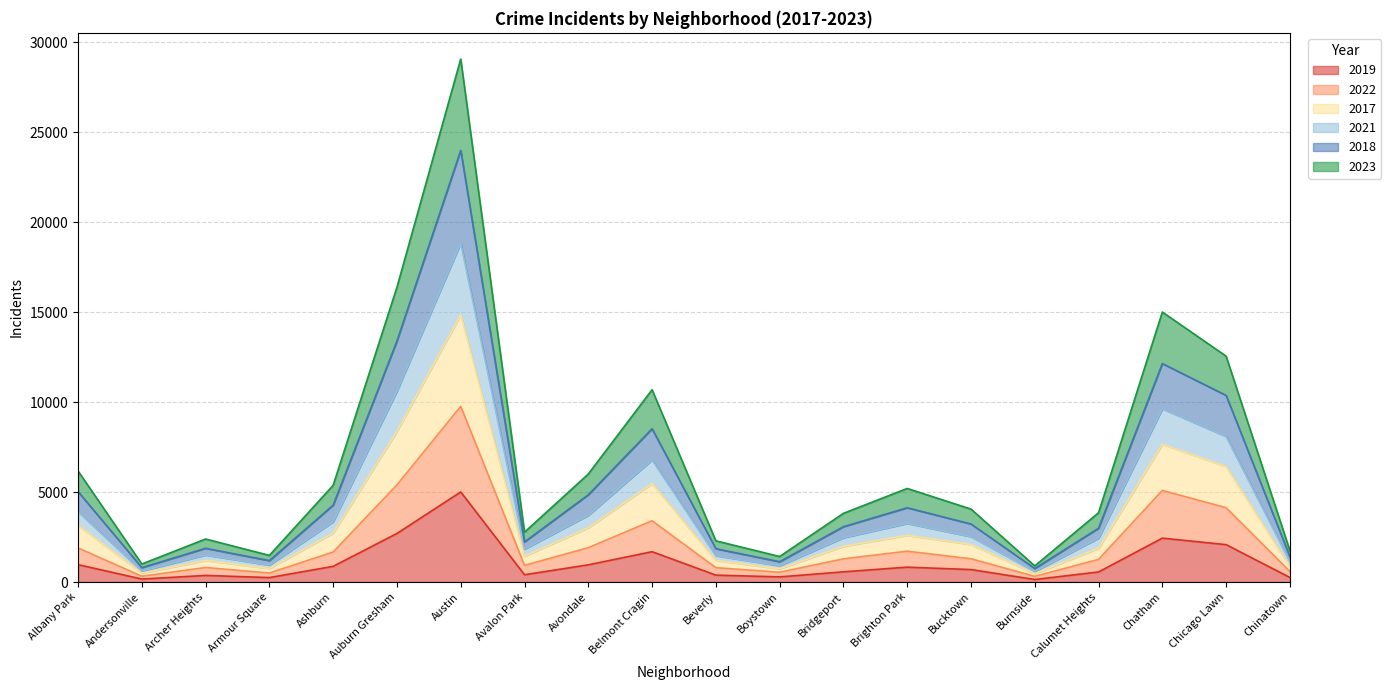

Reading left to right, transcribe all the data shown in this chart.

2019: Albany Park=968	Andersonville=166	Archer Heights=368	Armour Square=249	Ashburn=872	Auburn Gresham=2700	Austin=5008	Avalon Park=405	Avondale=957	Belmont Cragin=1687	Beverly=385	Boystown=287	Bridgeport=568	Brighton Park=828	Bucktown=694	Burnside=142	Calumet Heights=561	Chatham=2441	Chicago Lawn=2079	Chinatown=253
2022: Albany Park=1894	Andersonville=323	Archer Heights=808	Armour Square=500	Ashburn=1669	Auburn Gresham=5401	Austin=9769	Avalon Park=927	Avondale=1910	Belmont Cragin=3407	Beverly=799	Boystown=545	Bridgeport=1290	Brighton Park=1716	Bucktown=1293	Burnside=317	Calumet Heights=1259	Chatham=5092	Chicago Lawn=4132	Chinatown=591
2017: Albany Park=3146	Andersonville=494	Archer Heights=1199	Armour Square=750	Ashburn=2722	Auburn Gresham=8374	Austin=14865	Avalon Park=1435	Avondale=3017	Belmont Cragin=5473	Beverly=1202	Boystown=733	Bridgeport=1987	Brighton Park=2595	Bucktown=2088	Burnside=462	Calumet Heights=1879	Chatham=7658	Chicago Lawn=6420	Chinatown=844
2021: Albany Park=3913	Andersonville=617	Archer Heights=1502	Armour Square=943	Ashburn=3351	Auburn Gresham=10611	Austin=18835	Avalon Park=1830	Avondale=3709	Belmont Cragin=6786	Beverly=1466	Boystown=906	Bridgeport=2461	Brighton Park=3259	Bucktown=2523	Burnside=592	Calumet Heights=2438	Chatham=9632	Chicago Lawn=8095	Chinatown=1137
2018: Albany Park=5030	Andersonville=801	Archer Heights=1876	Armour Square=1191	Ashburn=4275	Auburn Gresham=13398	Austin=23998	Avalon Park=2231	Avondale=4851	Belmont Cragin=8523	Beverly=1852	Boystown=1130	Bridgeport=3077	Brighton Park=4129	Bucktown=3227	Burnside=752	Calumet Heights=2992	Chatham=12145	Chicago Lawn=10376	Chinatown=1410
2023: Albany Park=6175	Andersonville=1003	Archer Heights=2392	Armour Square=1482	Ashburn=5378	Auburn Gresham=16388	Austin=29076	Avalon Park=2772	Avondale=6004	Belmont Cragin=10692	Beverly=2291	Boystown=1419	Bridgeport=3818	Brighton Park=5202	Bucktown=4056	Burnside=897	Calumet Heights=3853	Chatham=15009	Chicago Lawn=12555	Chinatown=1745